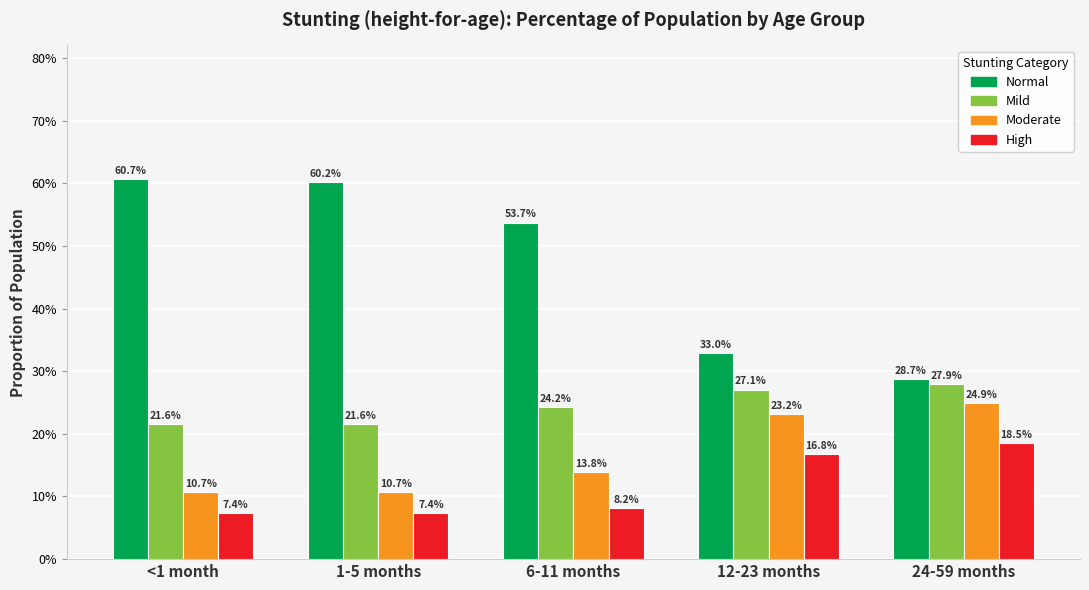

Which category has the lowest value in the High series?

<1 month